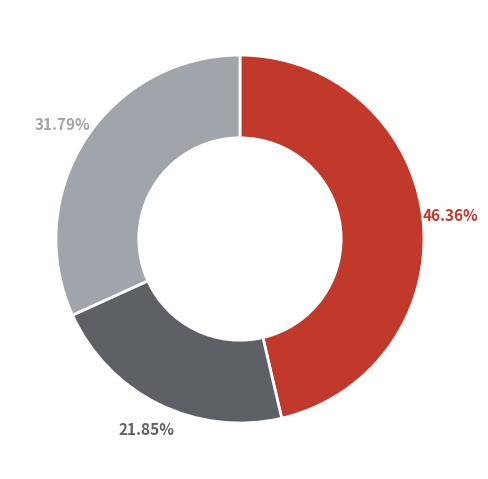

Is there any slice that represents more than half of the pie?

No